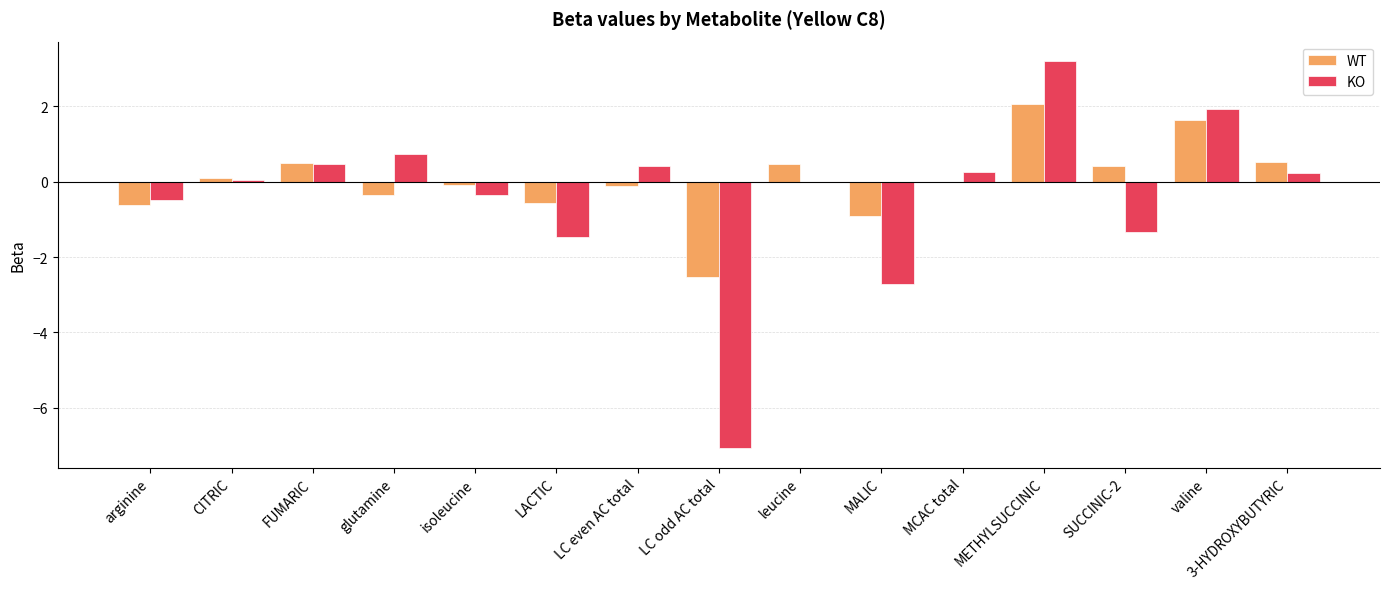

Between FUMARIC and isoleucine, which series saw the biggest shift?

KO